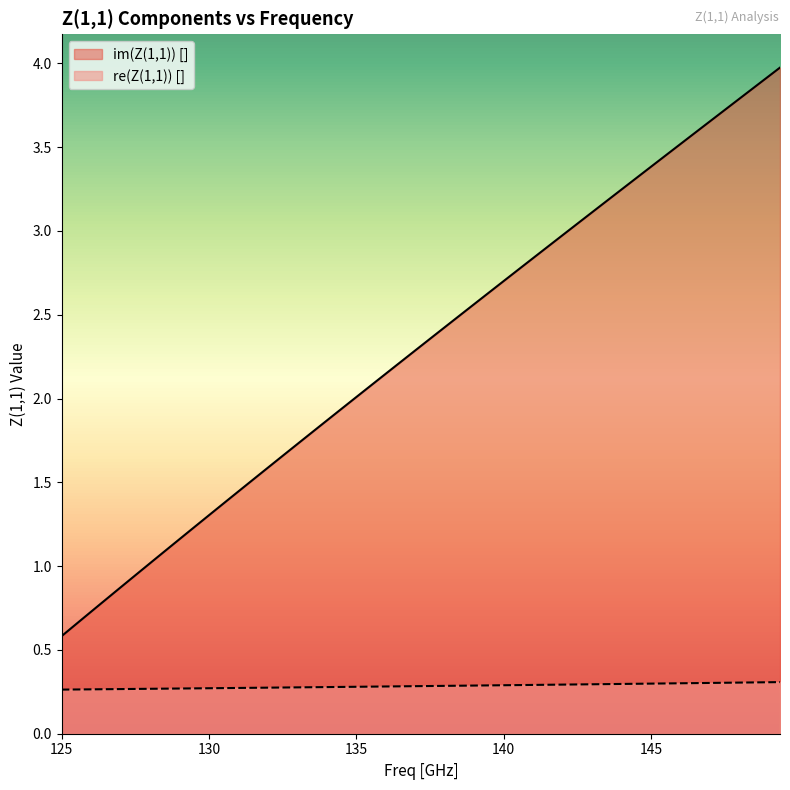

How many lines are shown in the chart?

2